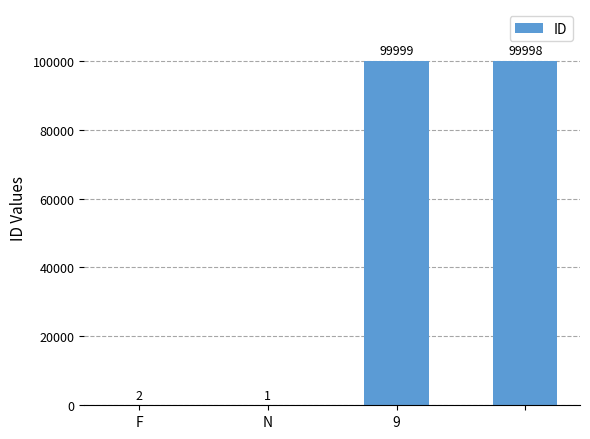

What is the maximum value shown in the chart?

99999